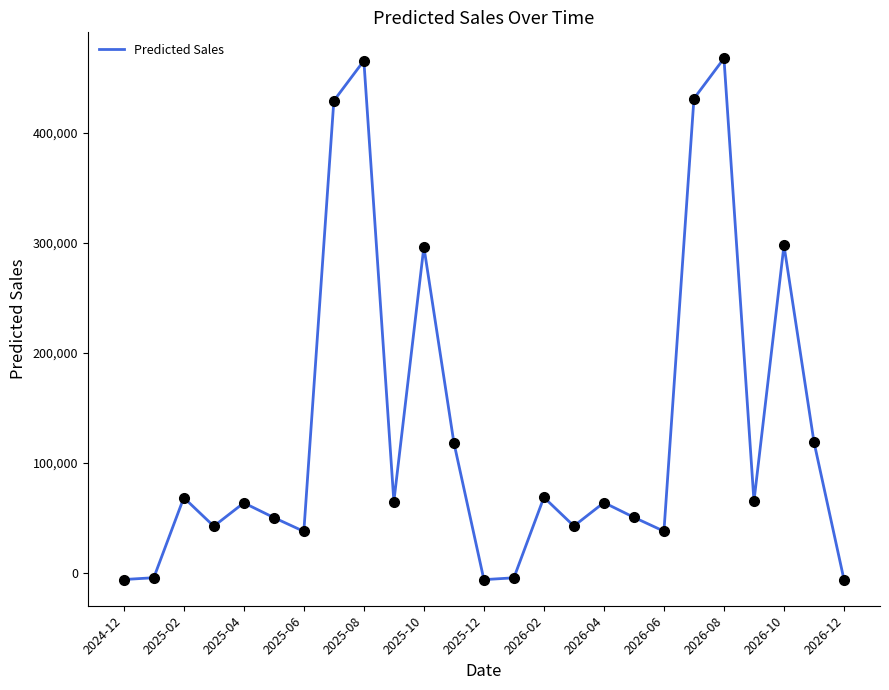

What is the difference between the maximum and minimum values?

473514.8